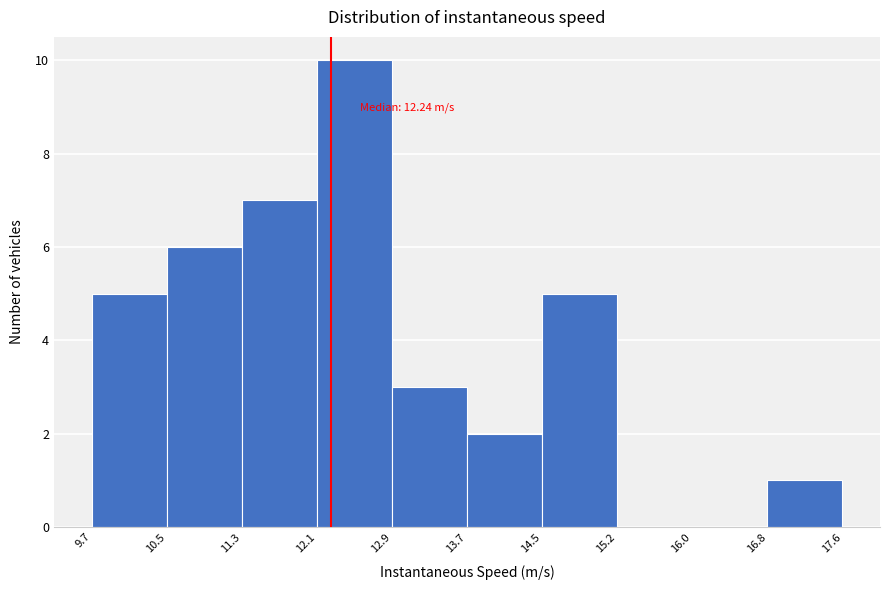

Which range on the x-axis has the tallest bar?

12.1 to 12.9